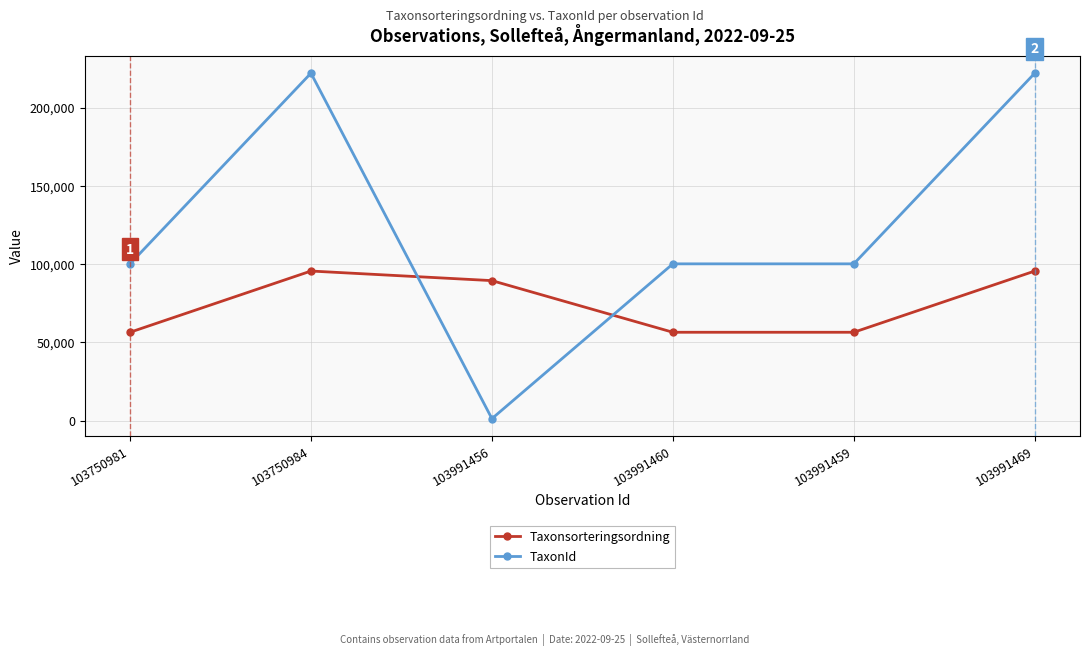

Is it true that Taxonsorteringsordning equals 89392 at 103991456?

True